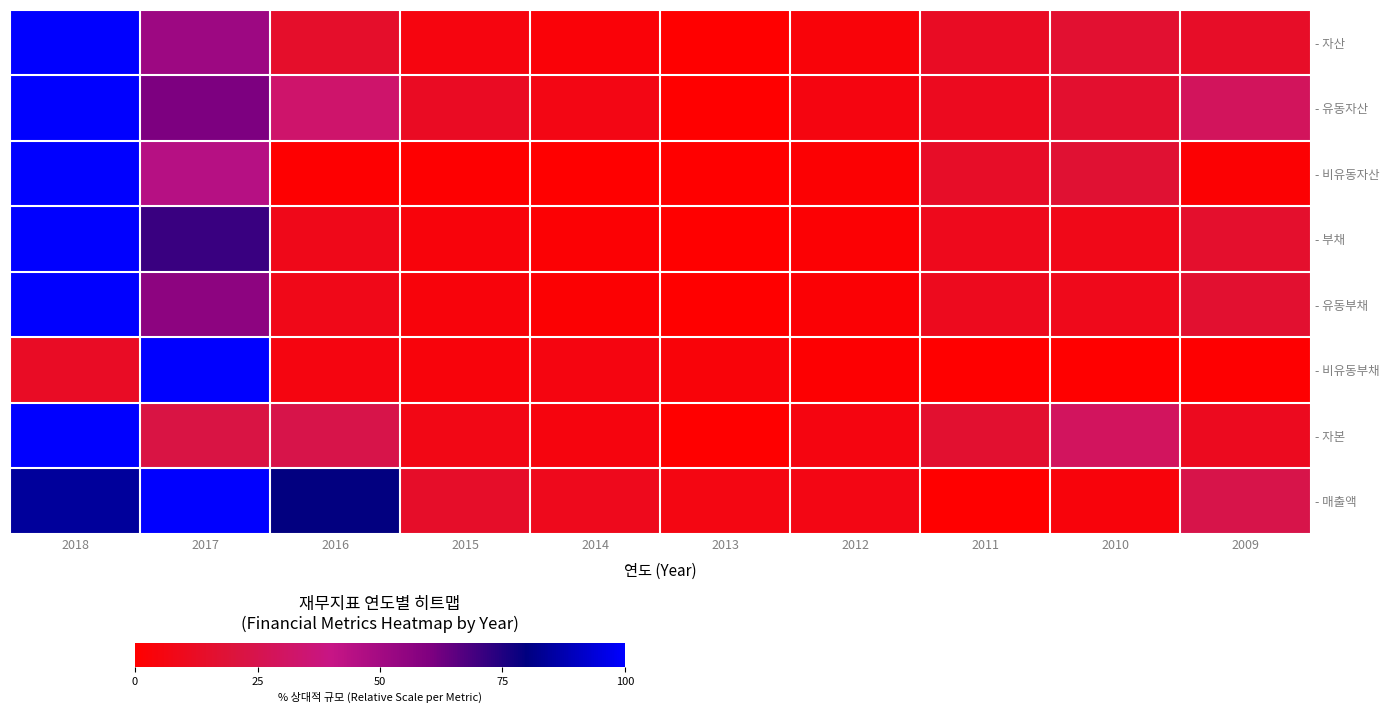

List the series in order of their peak value, highest first.

- 자산, - 유동자산, - 비유동자산, - 부채, - 유동부채, - 비유동부채, - 자본, - 매출액